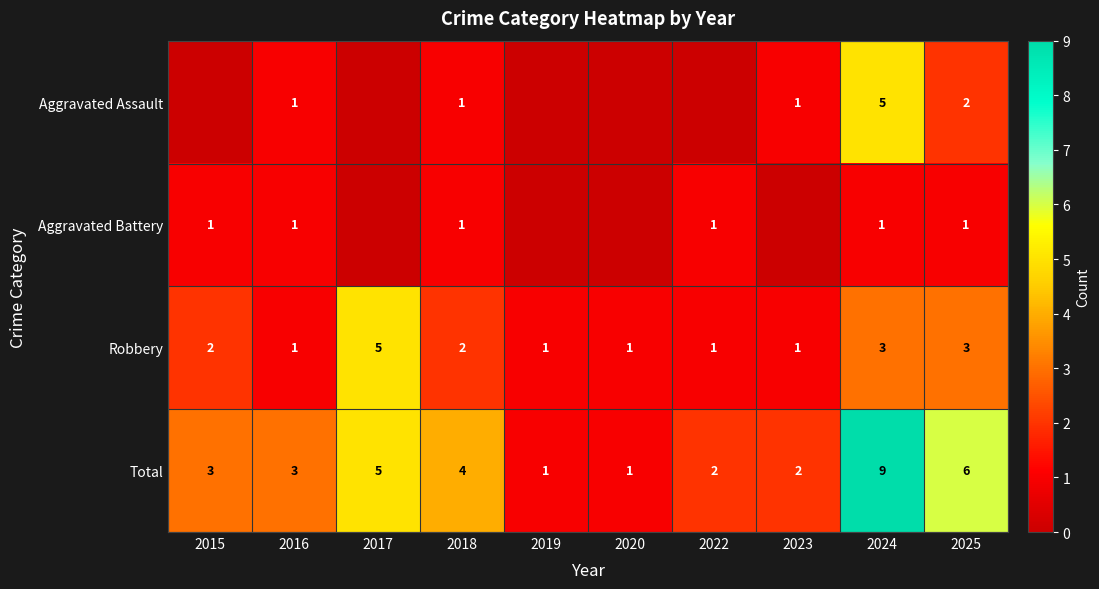

What is the sum of all Total values?

36